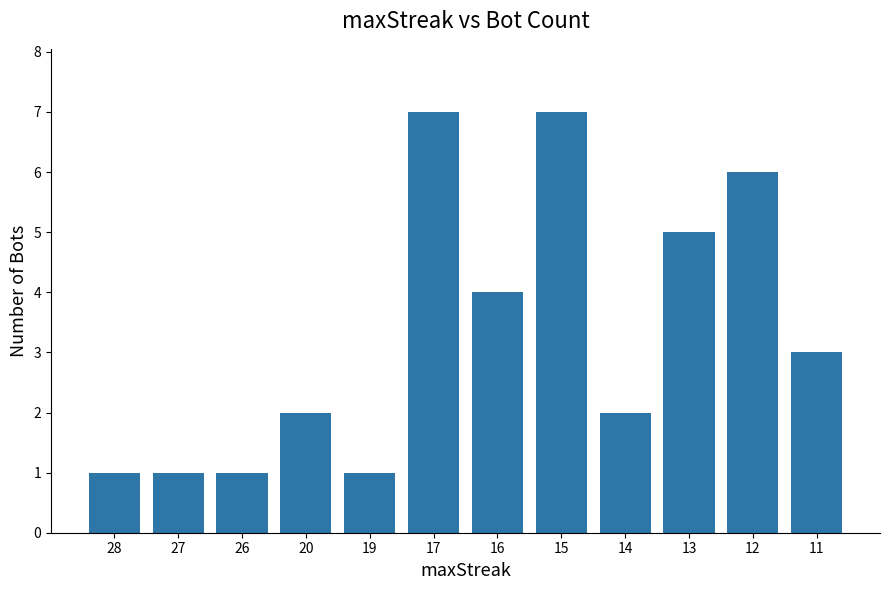

Where is the data nearest to the value 4?

16